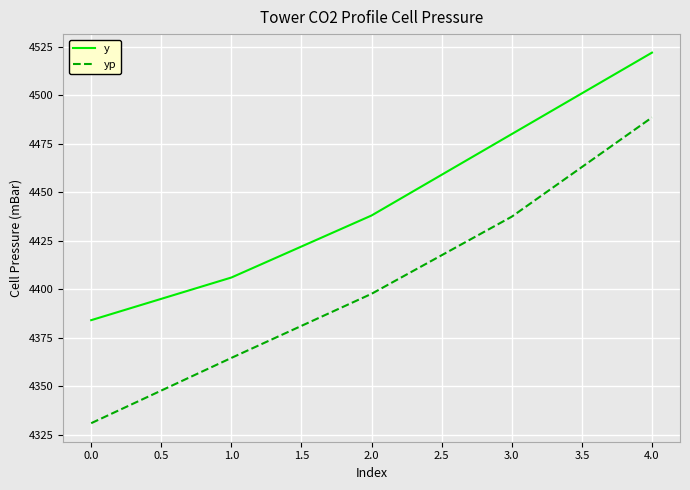

Which series has the largest total across all categories?

y